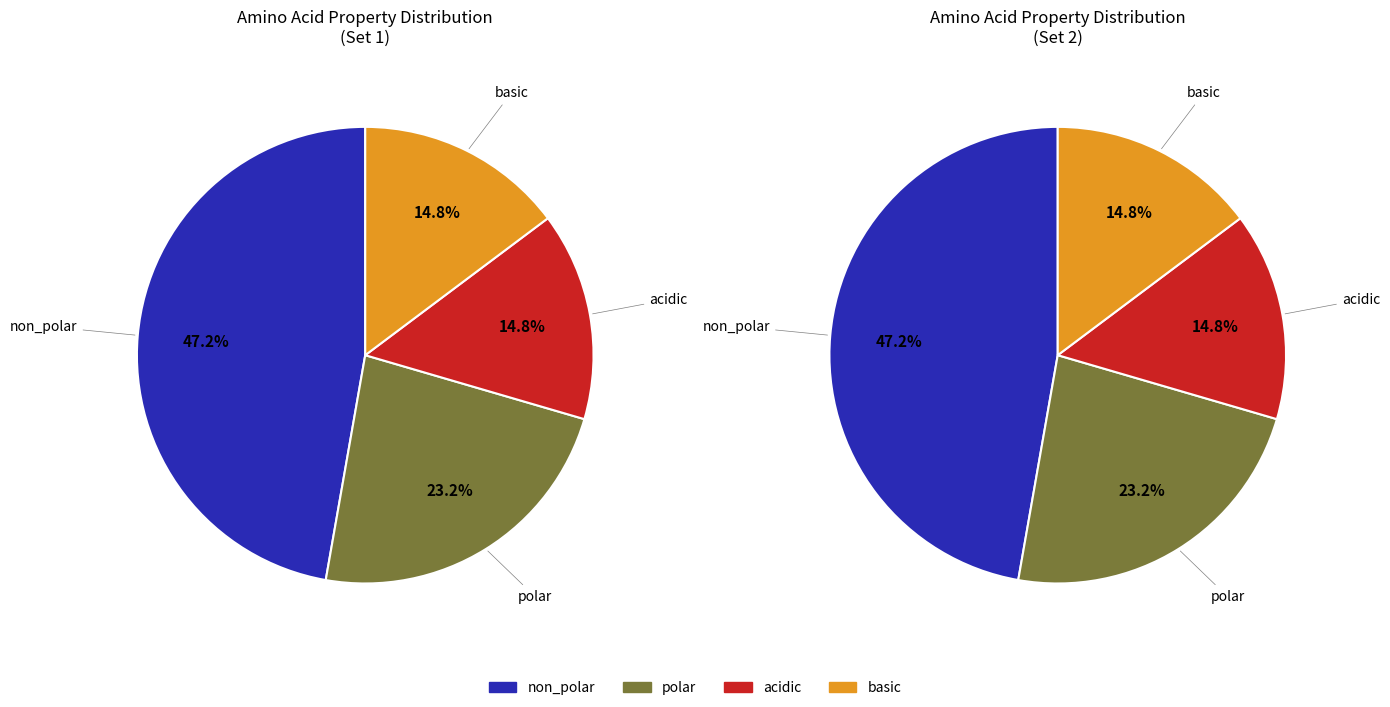

How many segments does this pie chart have?

4